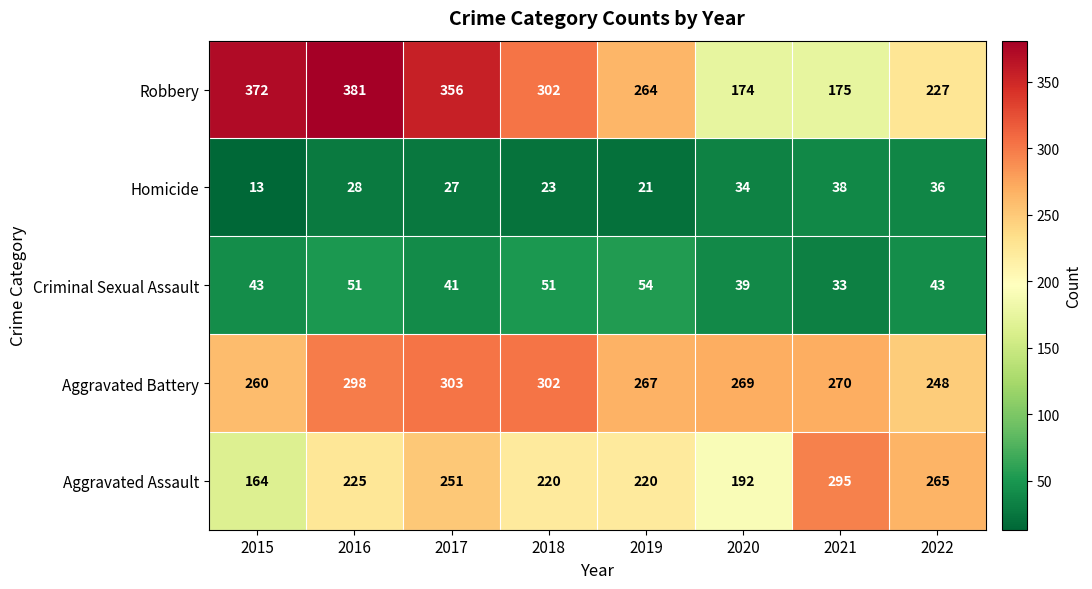

What is the difference between the Aggravated Battery values at 2019 and 2018?

35